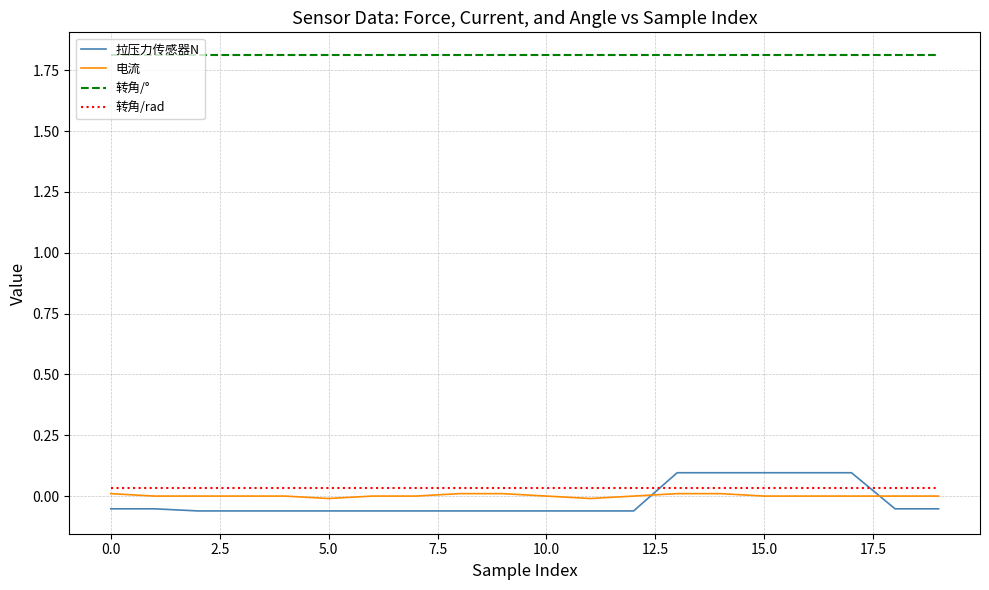

True or false: 转角/rad and 转角/° cross at least once.

False